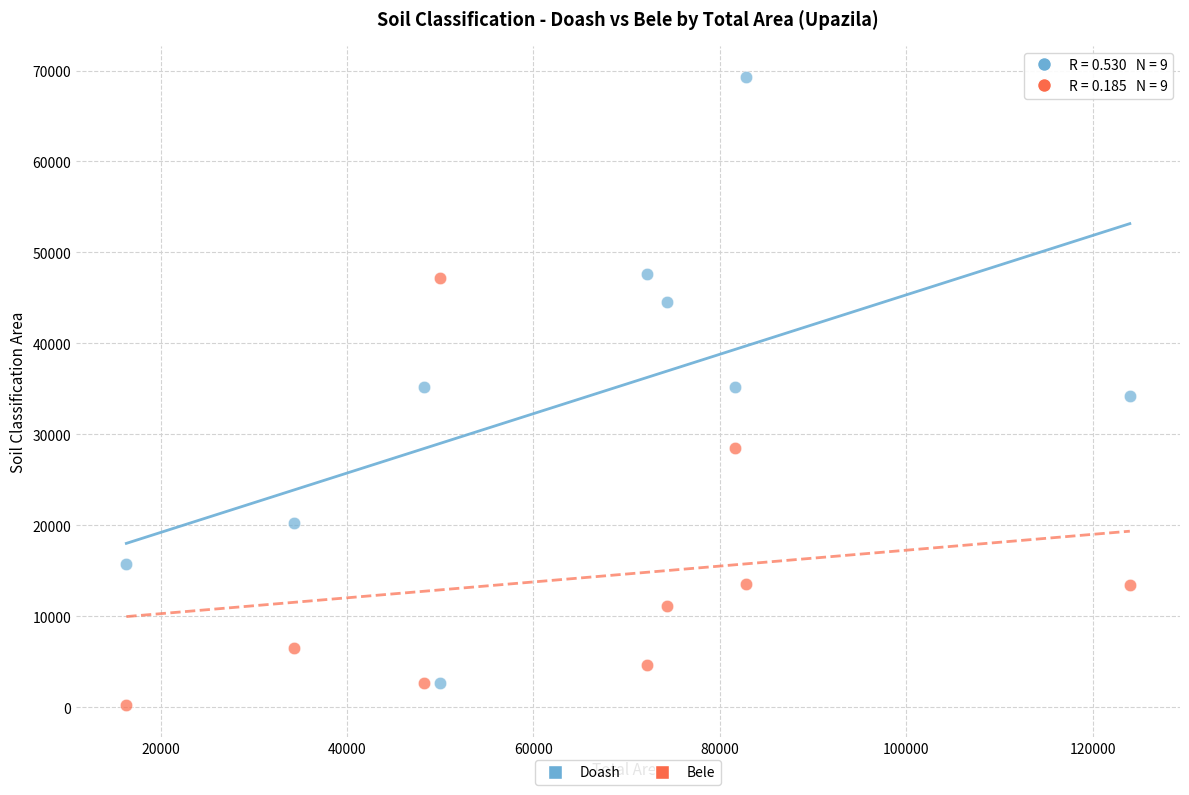

What are all the series names shown in the legend?

Doash, Bele